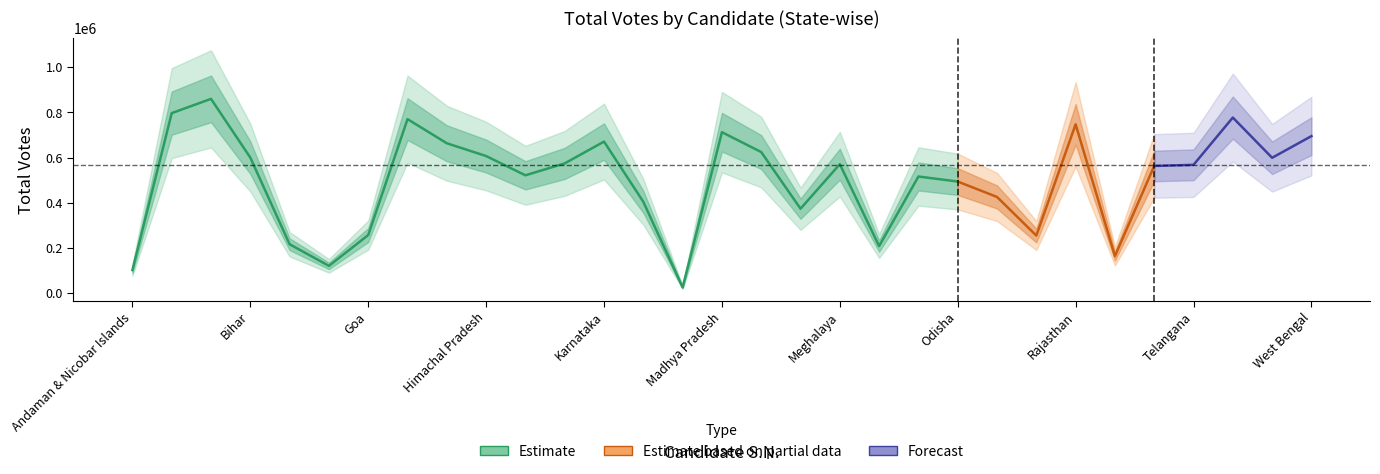

What is the smallest value displayed?

25726